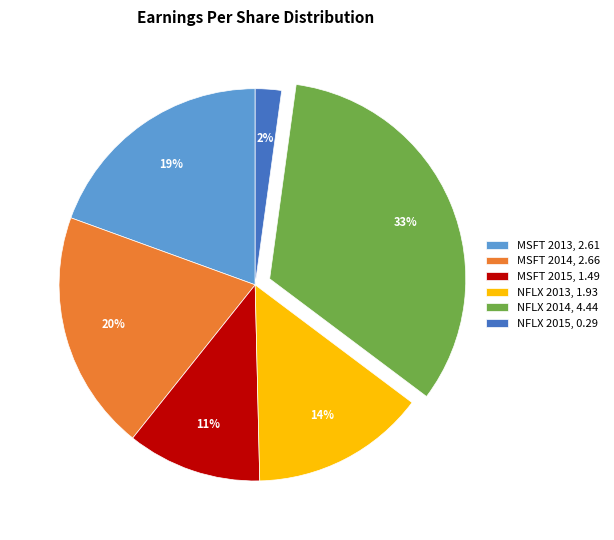

How many slices are in this pie chart?

6